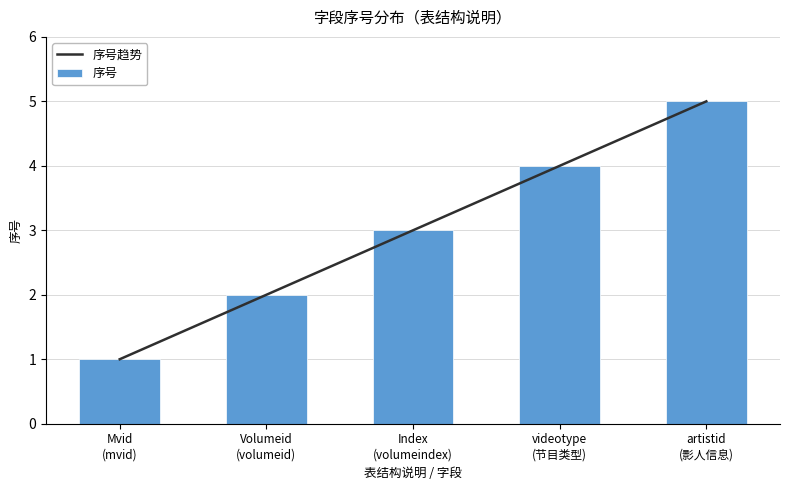

Reading left to right, list all the values displayed in this chart.

序号趋势: Mvid
(mvid)=1	Volumeid
(volumeid)=2	Index
(volumeindex)=3	videotype
(节目类型)=4	artistid
(影人信息)=5
序号: Mvid
(mvid)=1	Volumeid
(volumeid)=2	Index
(volumeindex)=3	videotype
(节目类型)=4	artistid
(影人信息)=5